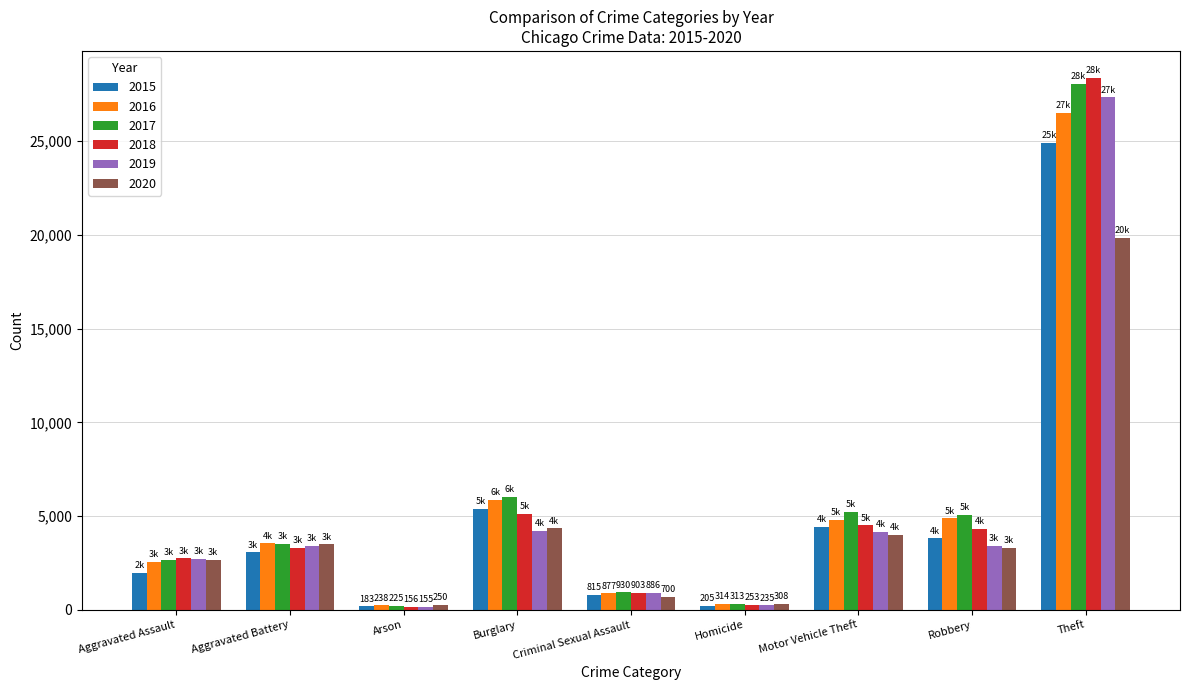

Which category has the highest value in the 2019 series?

Theft